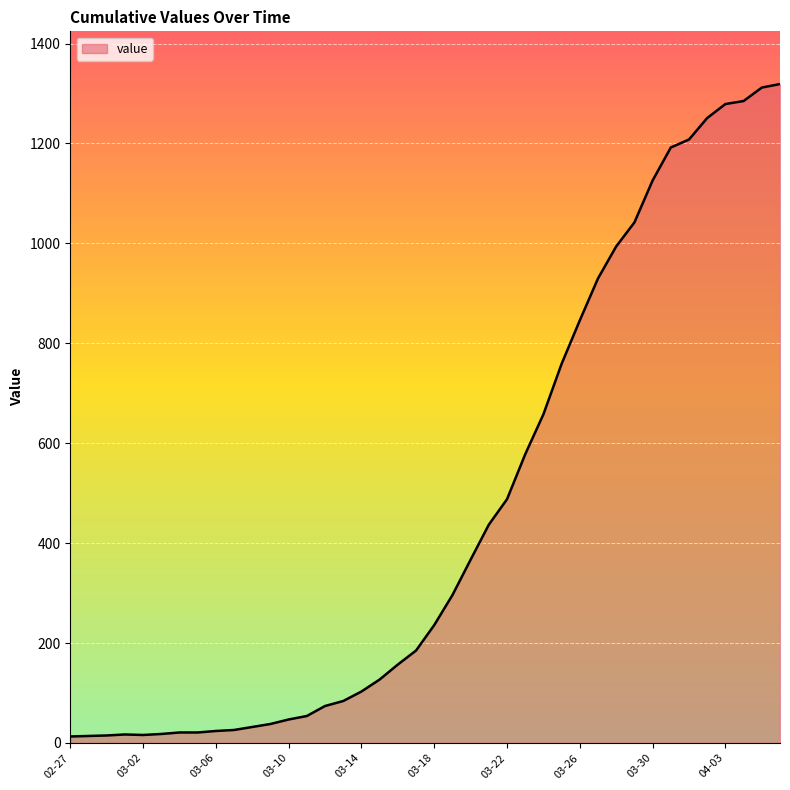

What is the difference between the maximum and minimum values?

1306